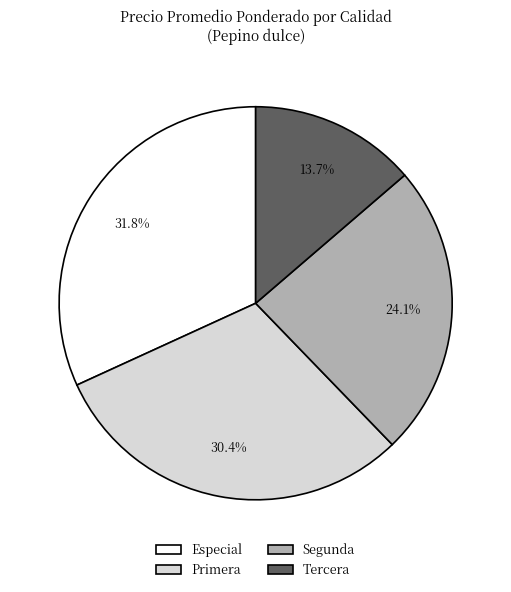

What portion of the pie excludes Segunda?

75.9%